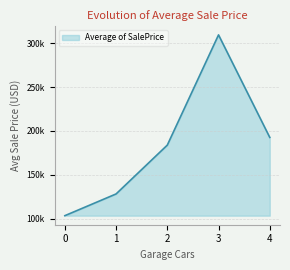

Where is the data nearest to the value 206476?

4